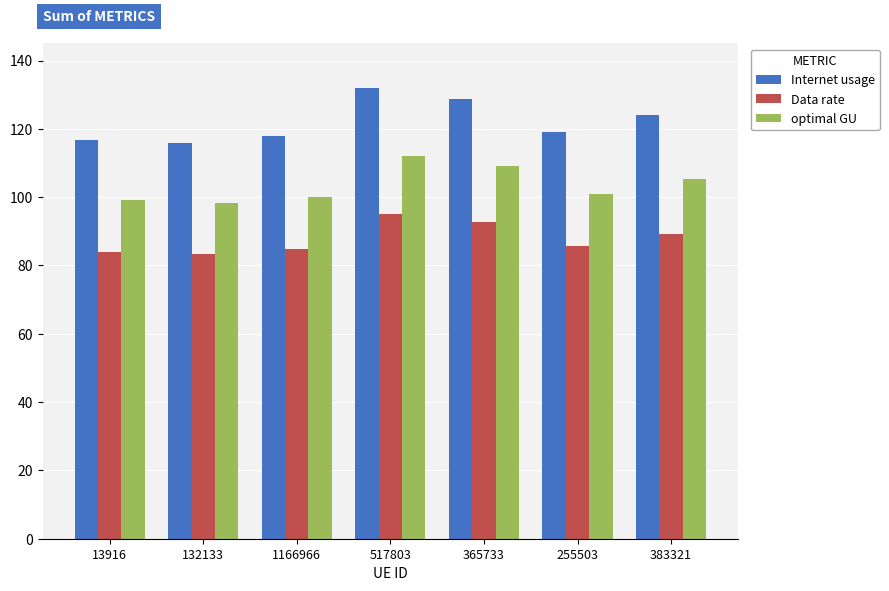

At which category is the sum across all series the highest?

517803